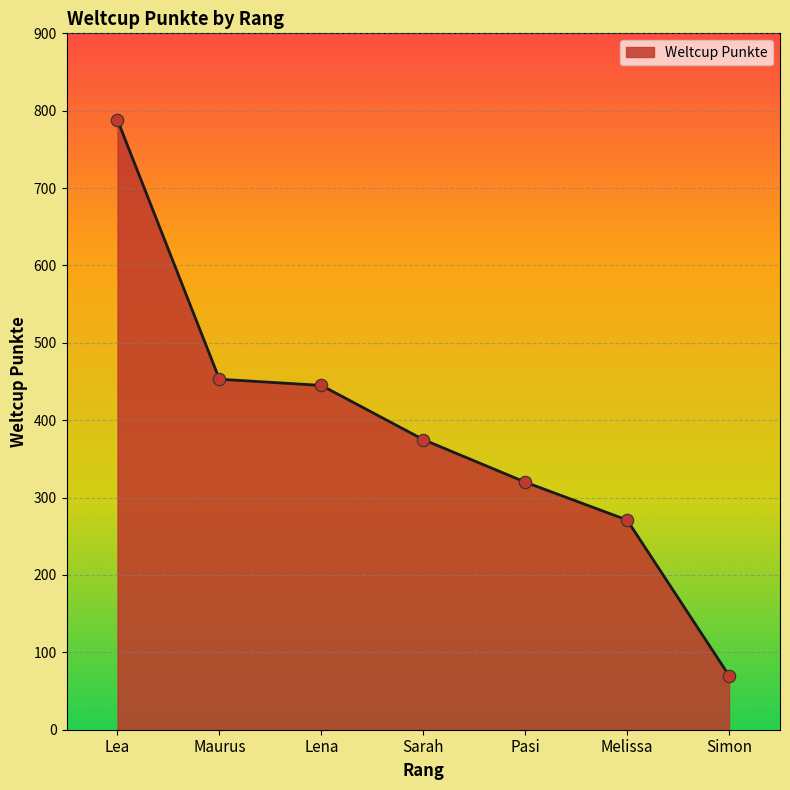

What is the ratio of the value at Pasi to the value at Lea?

0.4